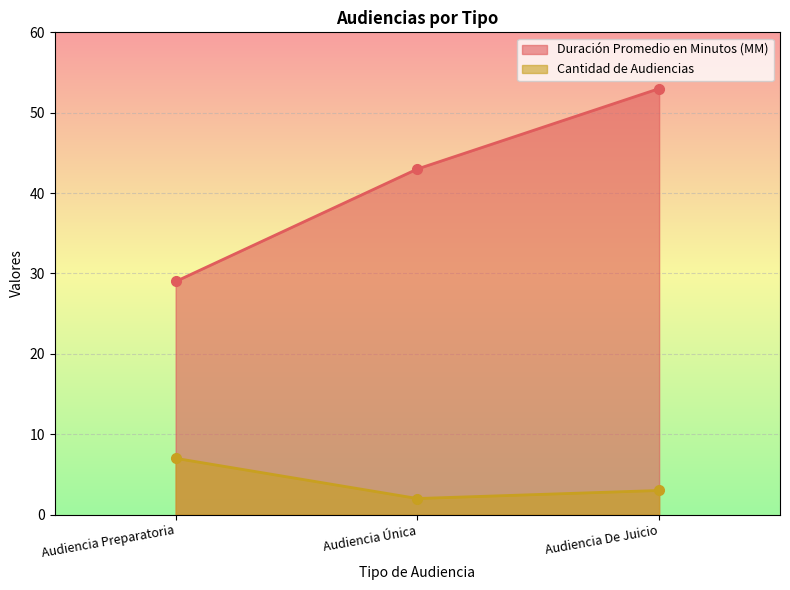

What are all the series names shown in the legend?

Duración Promedio en Minutos (MM), Cantidad de Audiencias